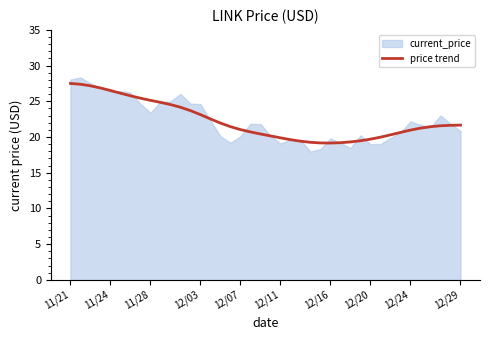

What is the highest value of the price trend series?

27.5